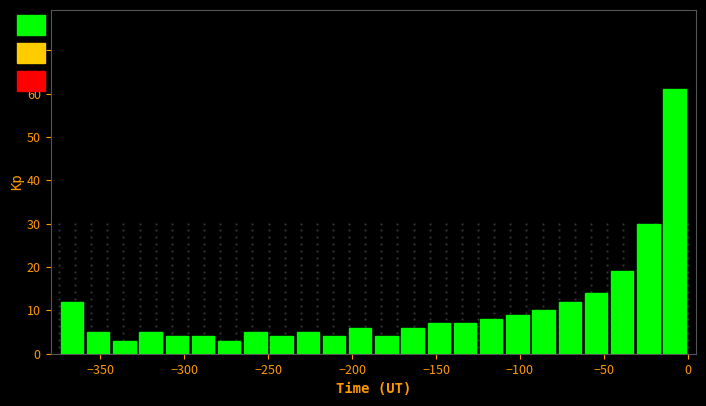

Around what value on the x-axis is the tallest bar? Give the approximate position of its centre, as read against the axis.

-10